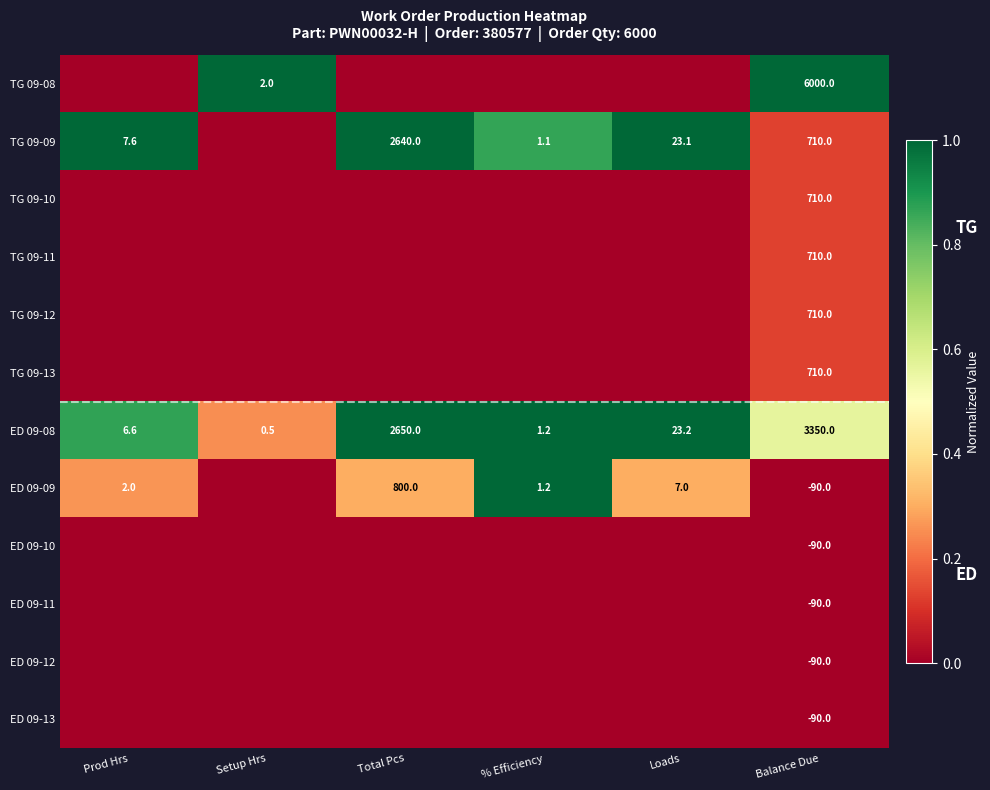

The TG 09-09 series shows 11.4 at Prod Hrs. True or false?

False